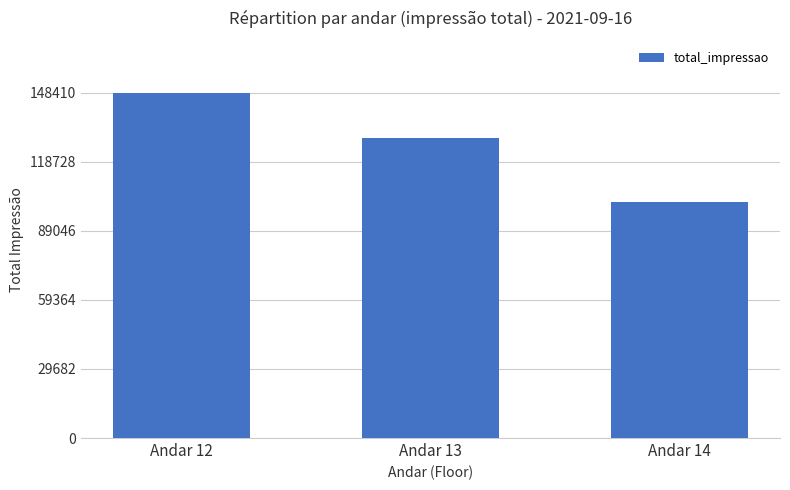

What is the value of the 3rd bar from the left?

101343